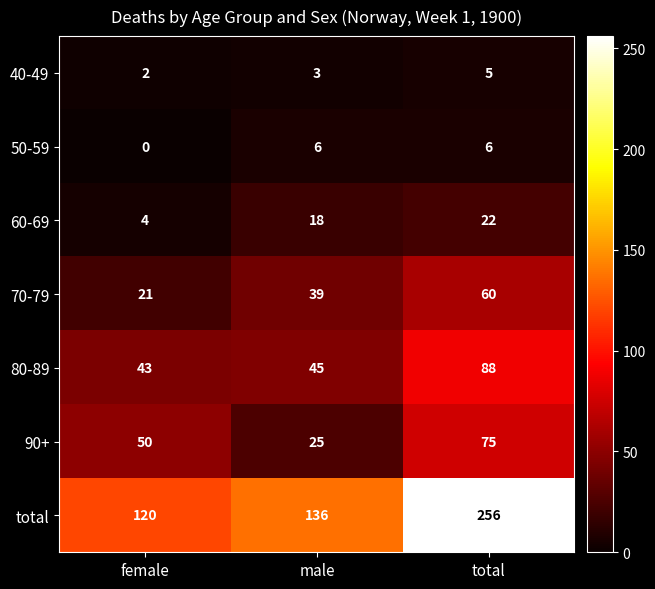

Rank the series by their maximum value, from highest to lowest.

total, 80-89, 90+, 70-79, 60-69, 50-59, 40-49